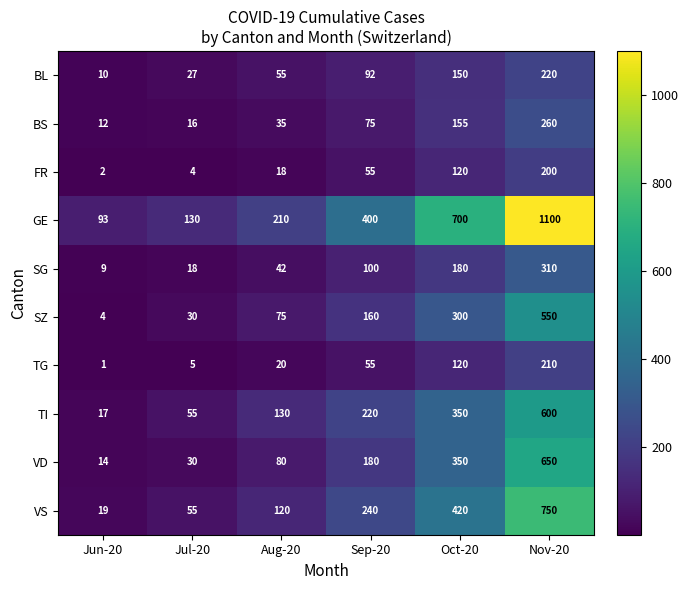

List the series in order of their peak value, lowest first.

FR, TG, BL, BS, SG, SZ, TI, VD, VS, GE